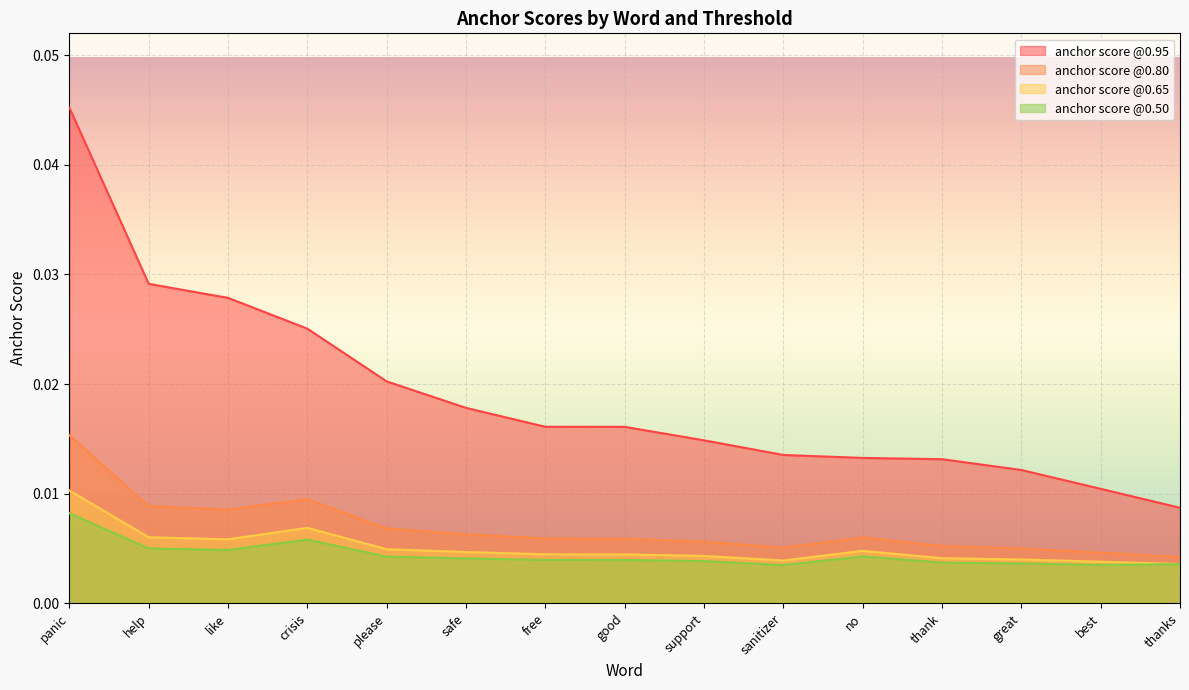

At how many categories does at least one series exceed 0?

15